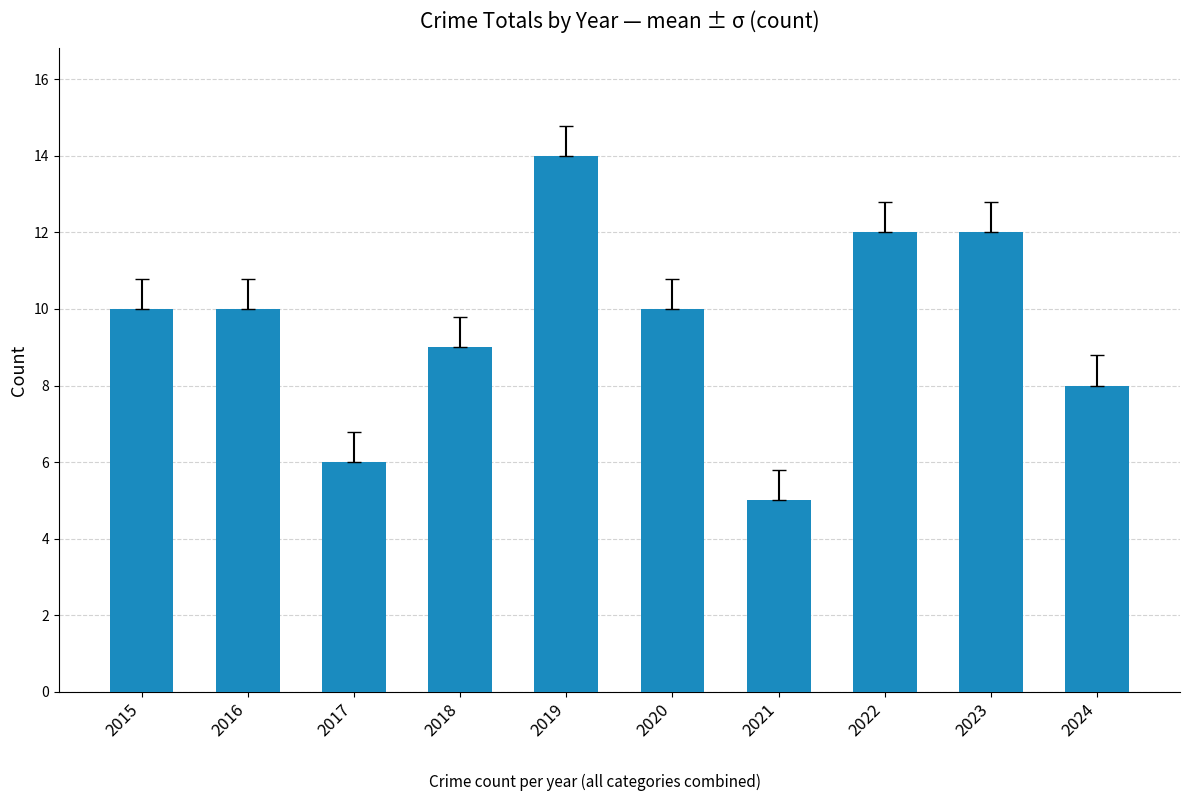

What is the value of the 1st bar from the left?

10